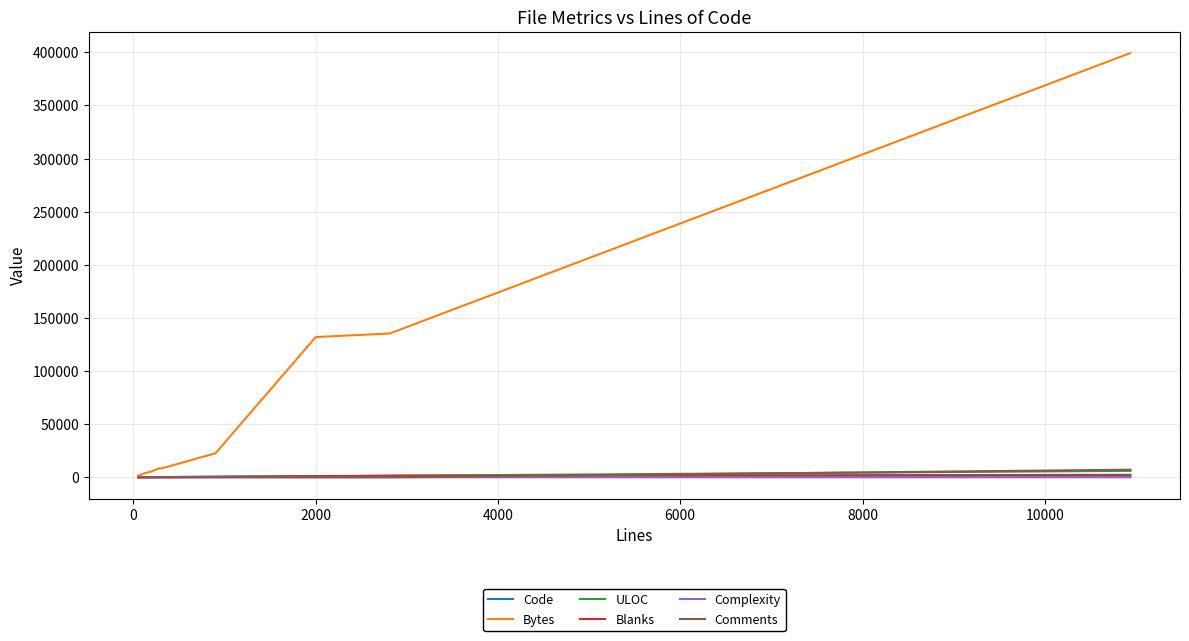

Which series has the largest total across all categories?

Bytes